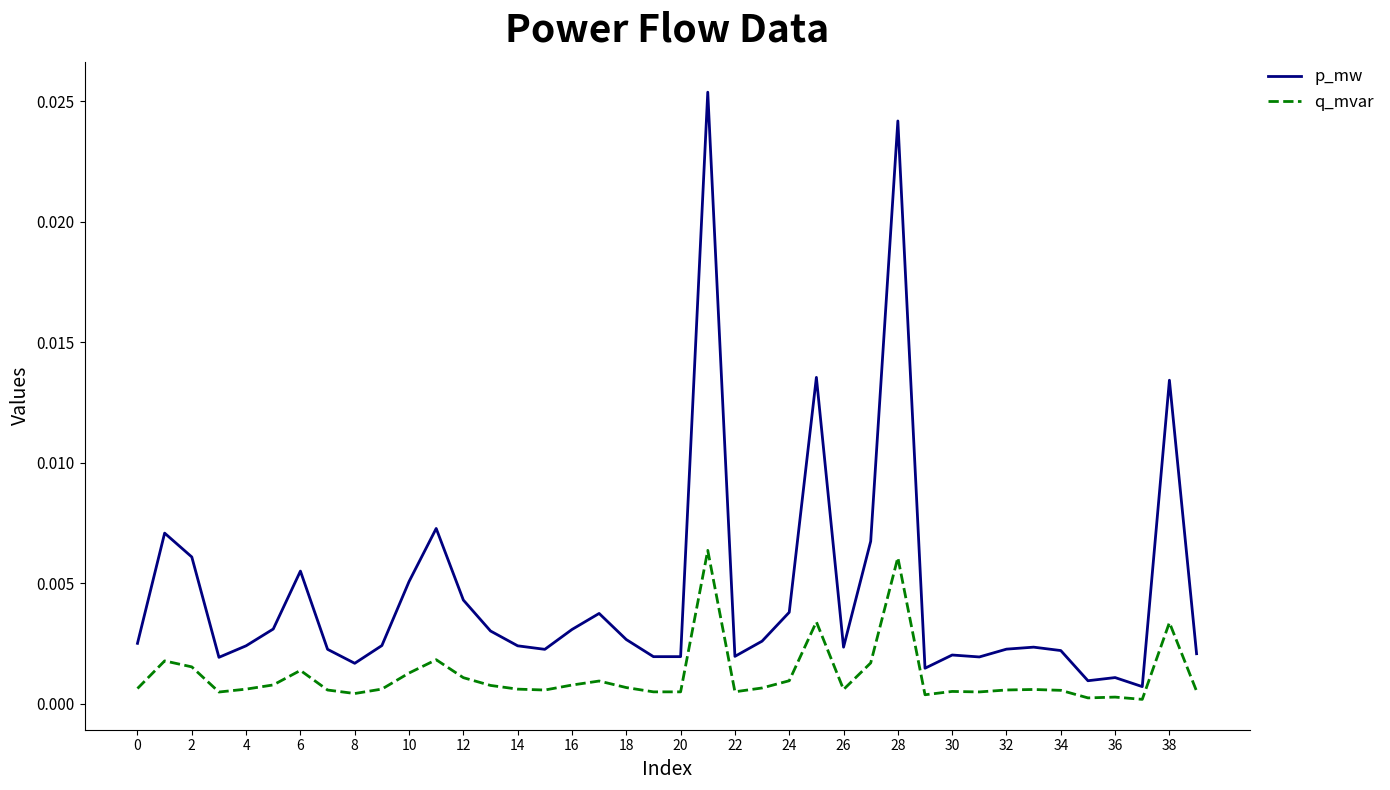

List the series in order of their peak value, highest first.

p_mw, q_mvar